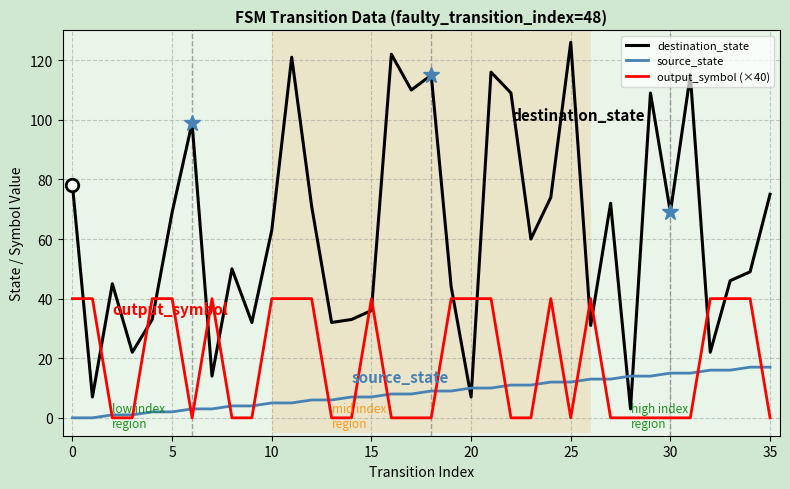

What is the maximum value shown in the chart?

126